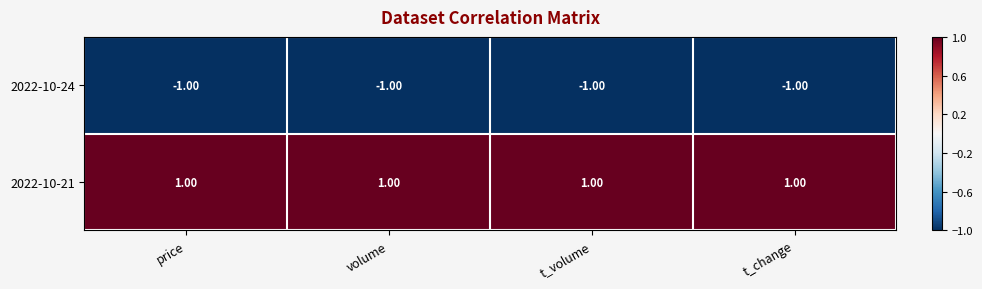

At how many categories does at least one series exceed 0?

4